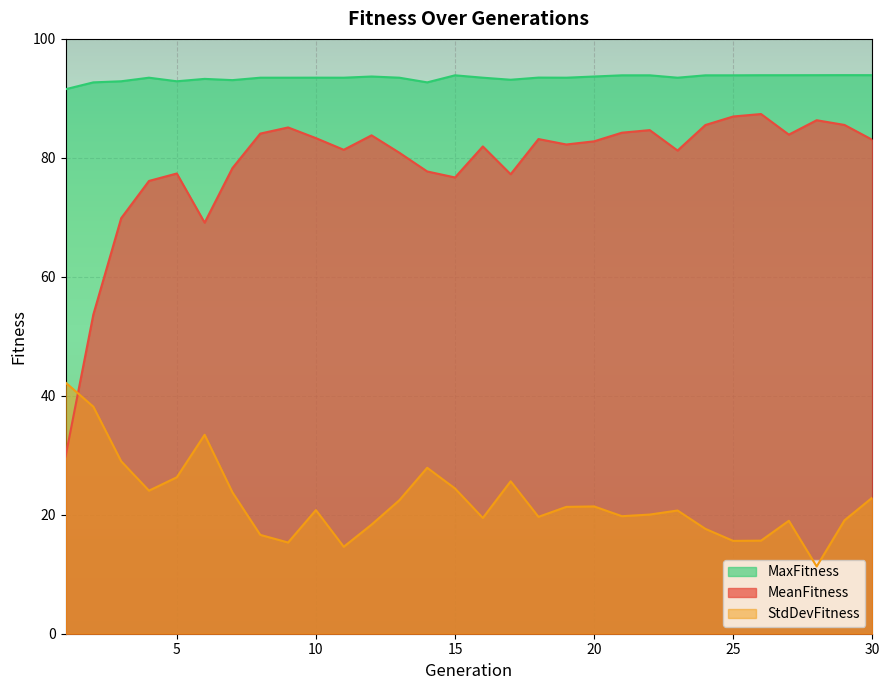

True or false: MaxFitness has more than 1 points higher than both neighbors.

True